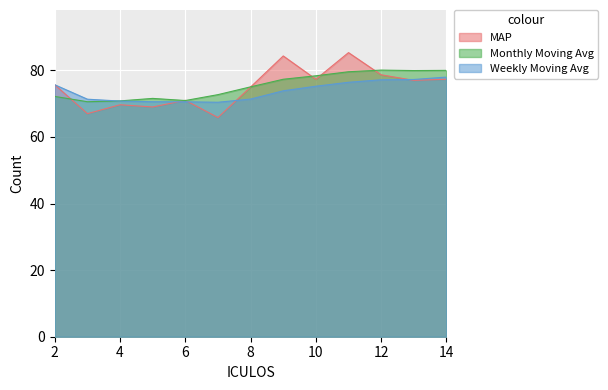

After their last crossing, which series has the higher values: Monthly Moving Avg or MAP?

Monthly Moving Avg